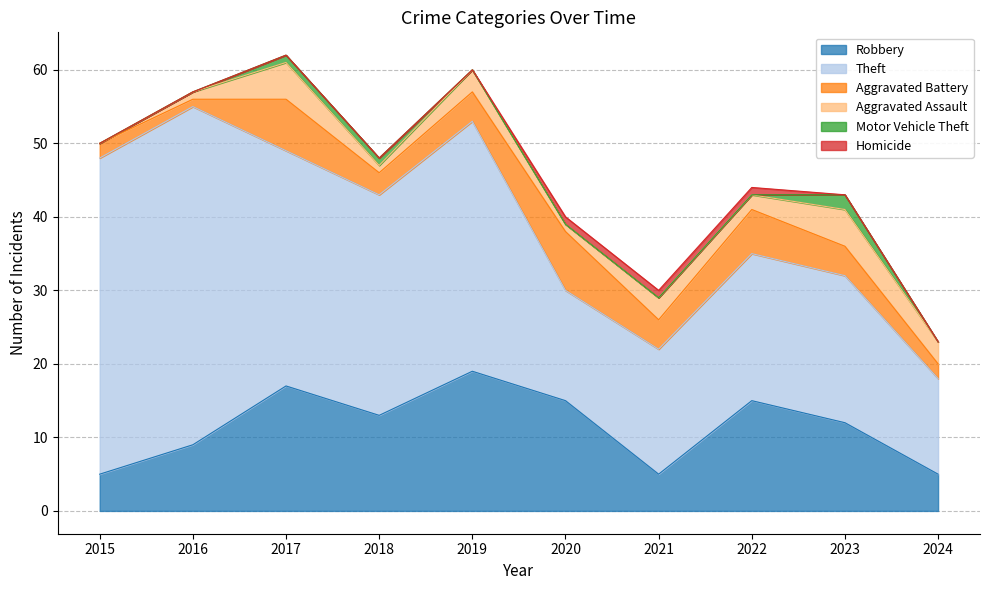

True or false: Motor Vehicle Theft and Robbery cross at least once.

False